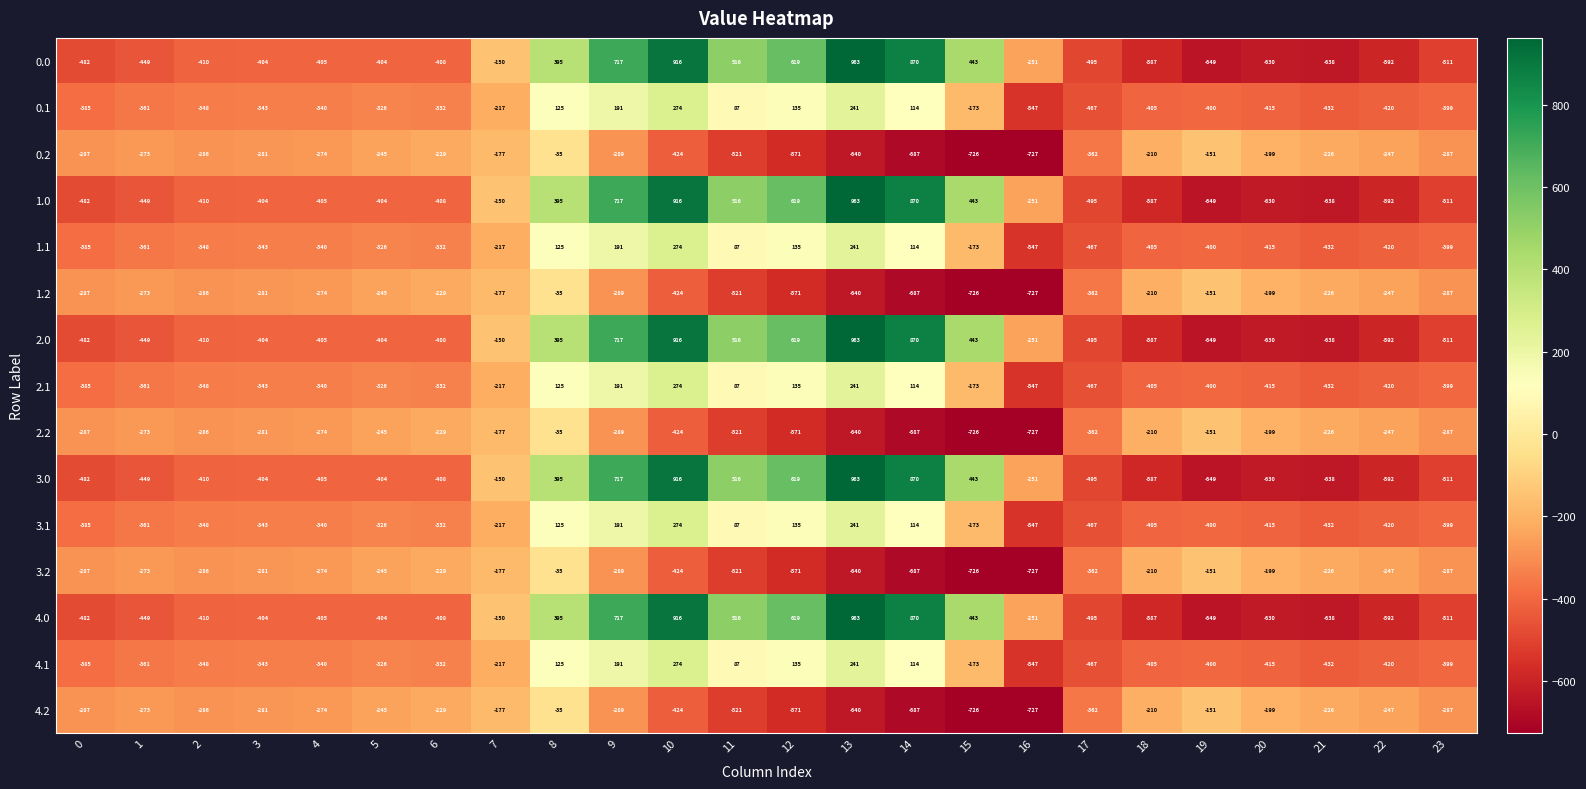

Where is 1.0 nearest to the value 157?

8